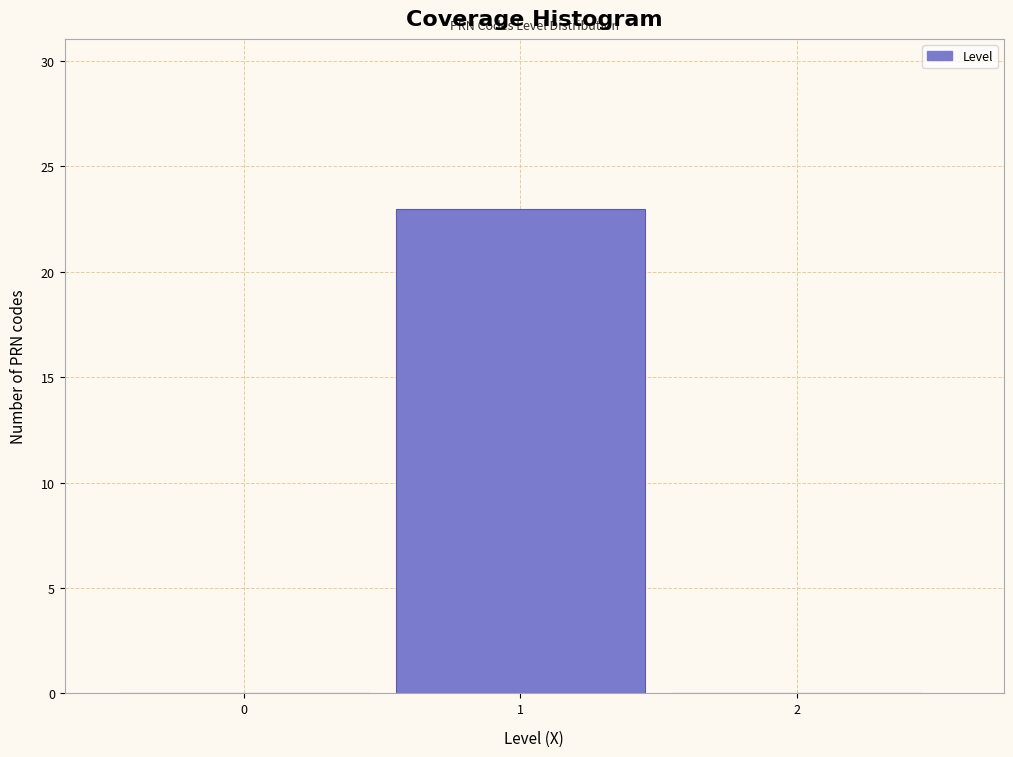

Reading left to right, what are all the values shown in this chart?

0=0	1=23	2=0